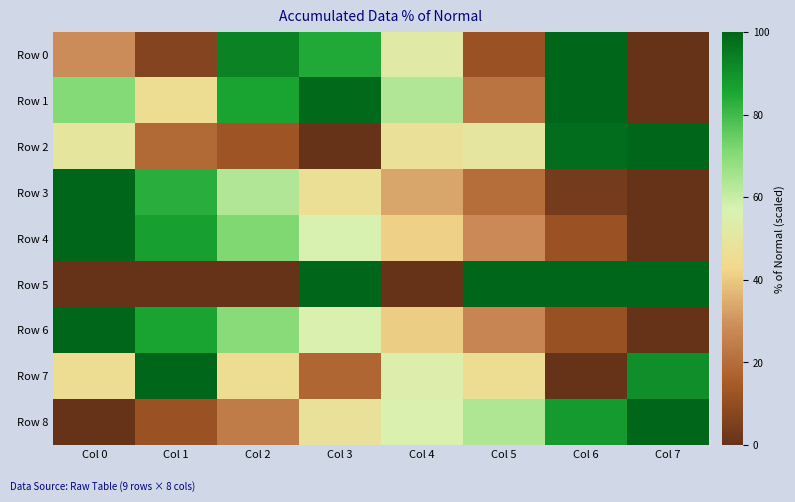

At Col 5, list the series in order from smallest to largest.

Row 0, Row 3, Row 1, Row 6, Row 4, Row 7, Row 2, Row 8, Row 5